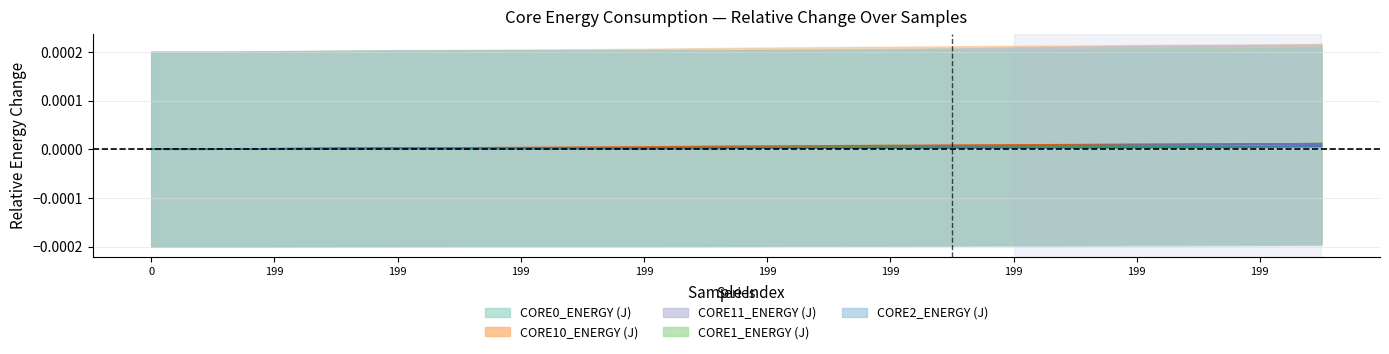

How many lines are shown in the chart?

5